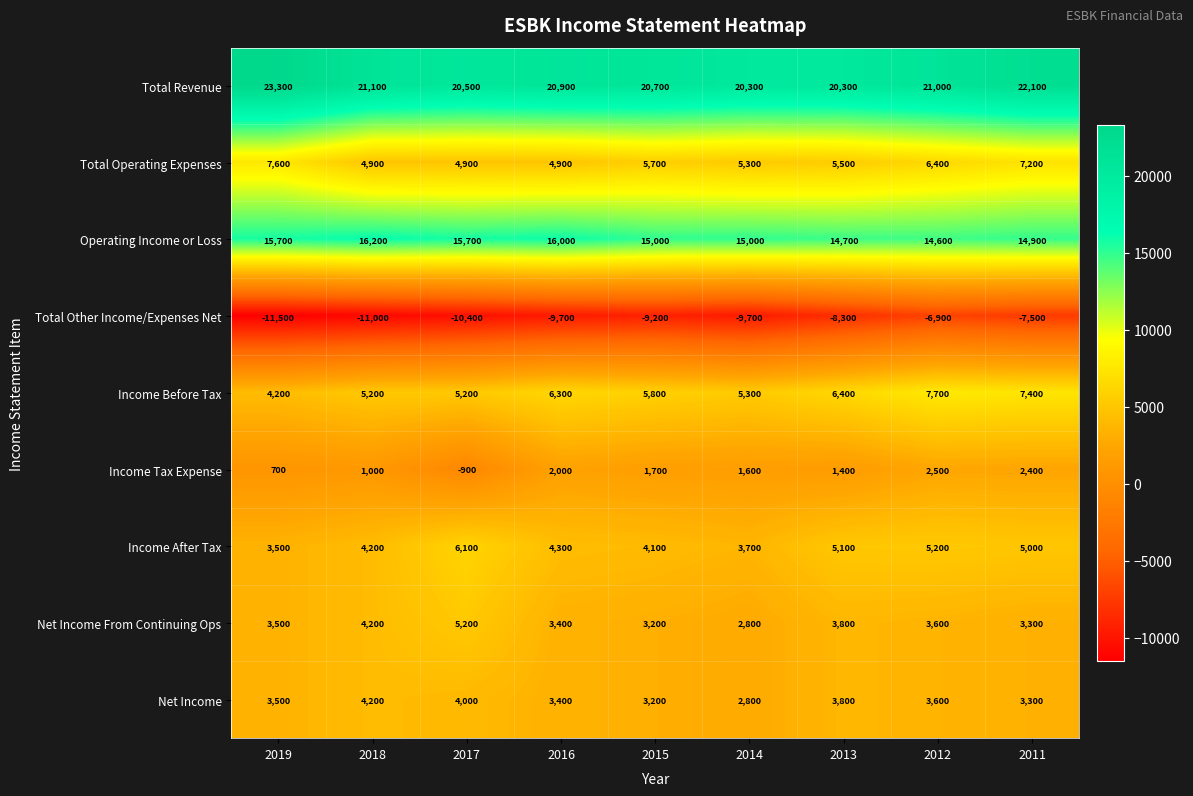

What is the sum of all Income Tax Expense values?

12400